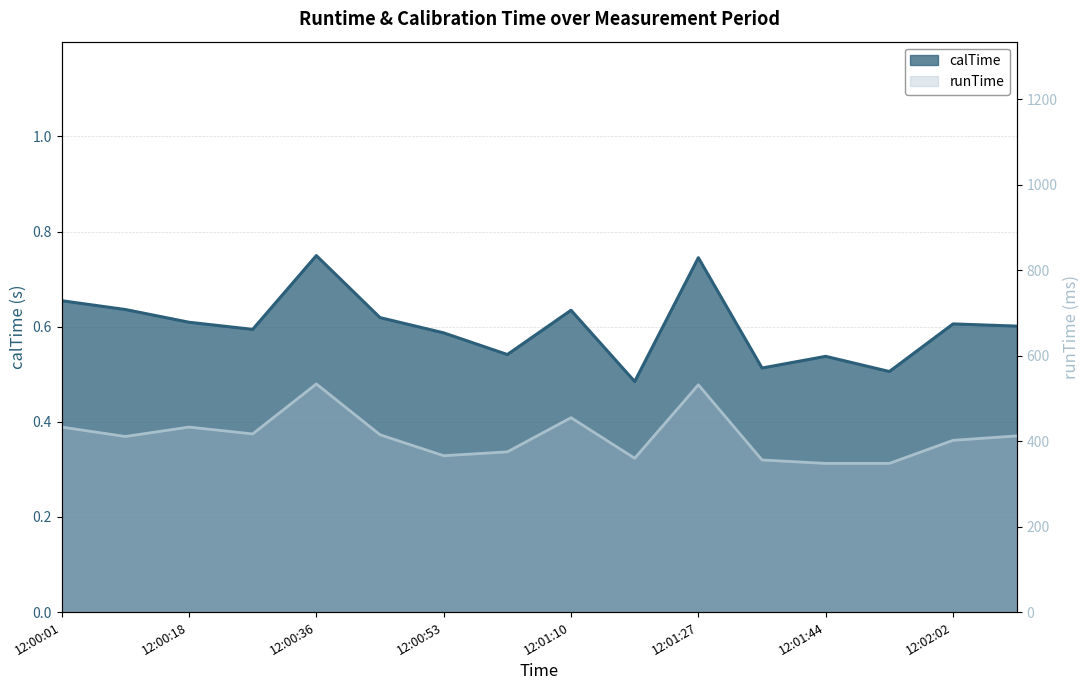

What is the difference between the highest and lowest values at 12:01:10?

454.4